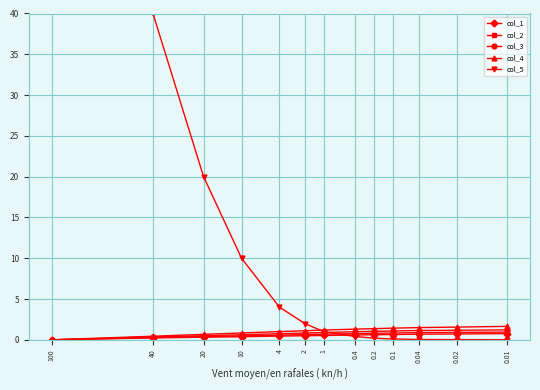

True or false: col_4 and col_1 intersect in this chart.

False